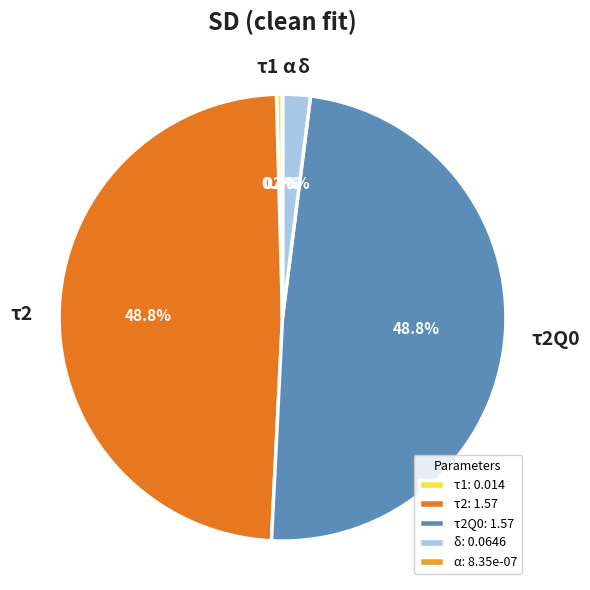

Between τ1 and τ2, which is larger?

τ2